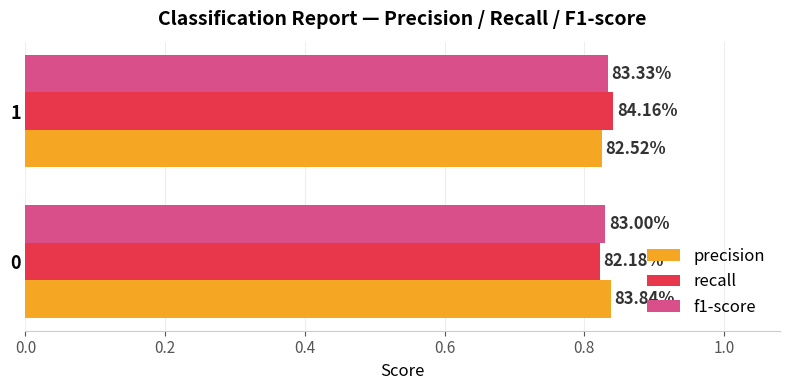

What are all the series names shown in the legend?

precision, recall, f1-score